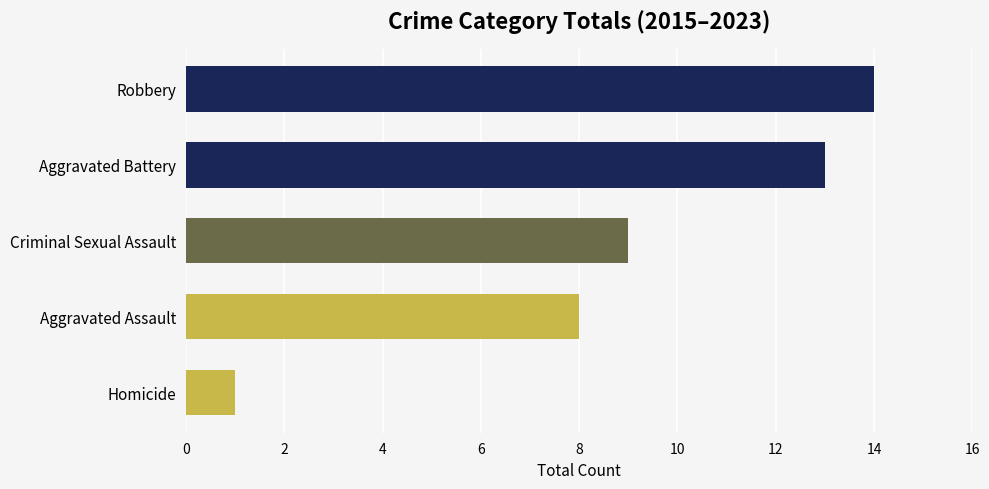

Reading top to bottom, extract all data points from this chart.

Robbery=14	Aggravated Battery=13	Criminal Sexual Assault=9	Aggravated Assault=8	Homicide=1